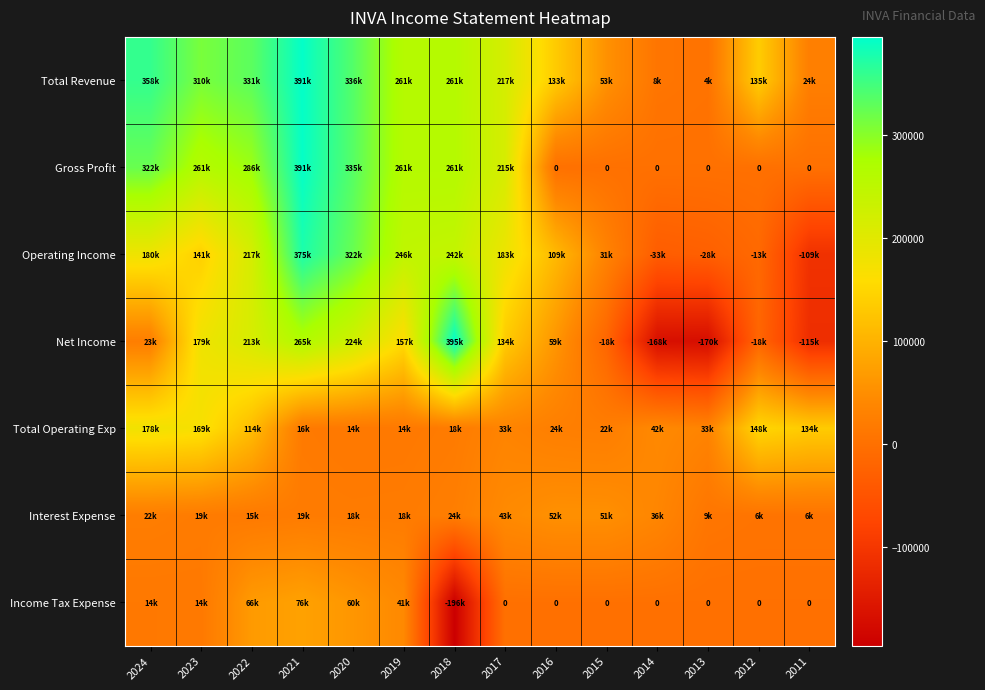

What is the sum of all Total Operating Exp values?

965300